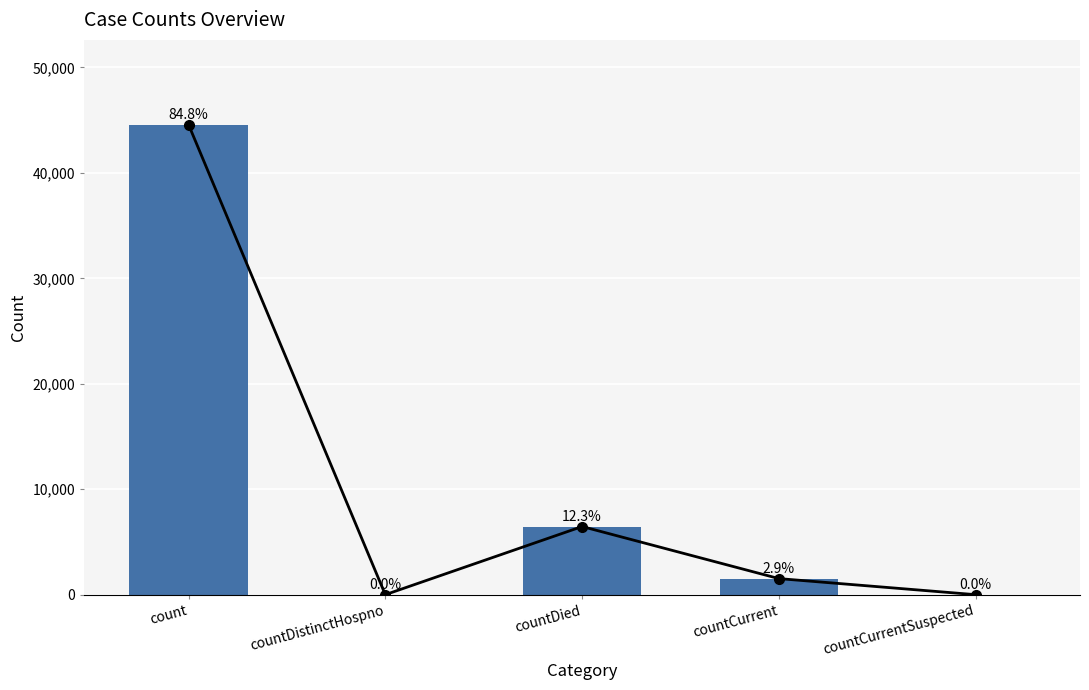

What is the difference between the values at countDied and count?

38128